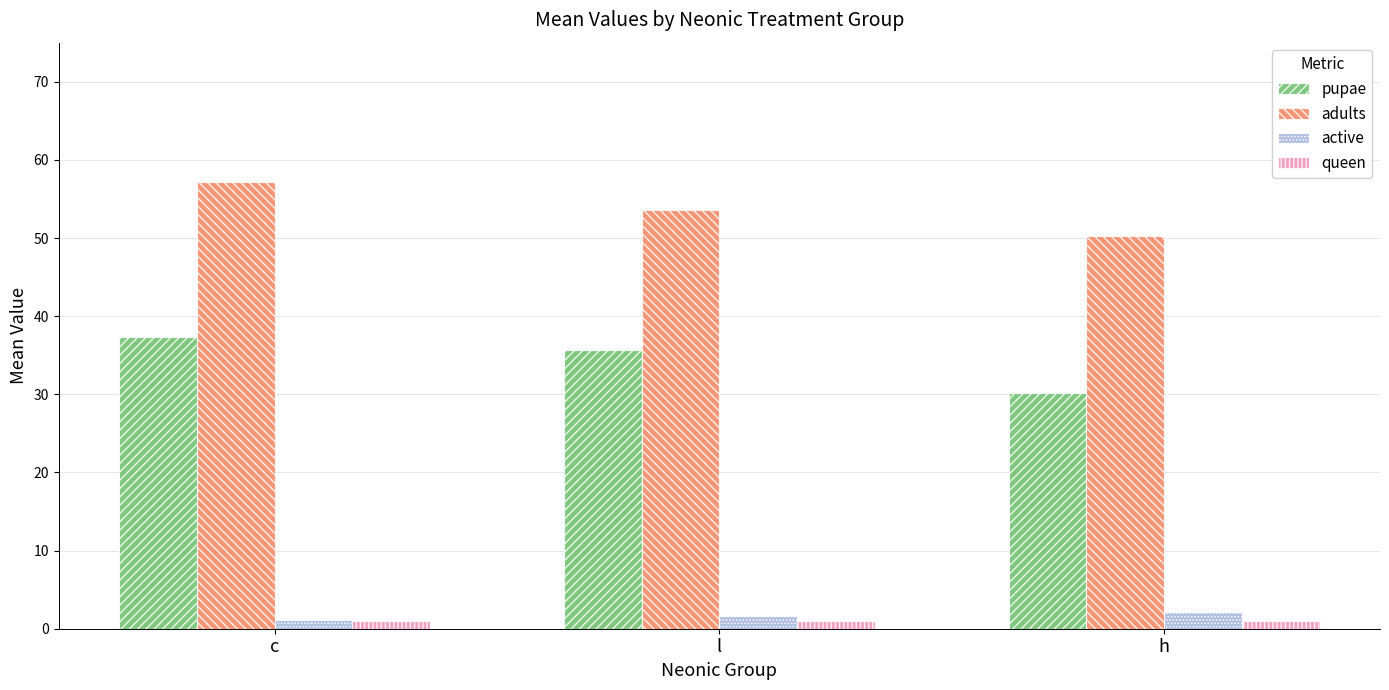

How many bars are there in total?

12